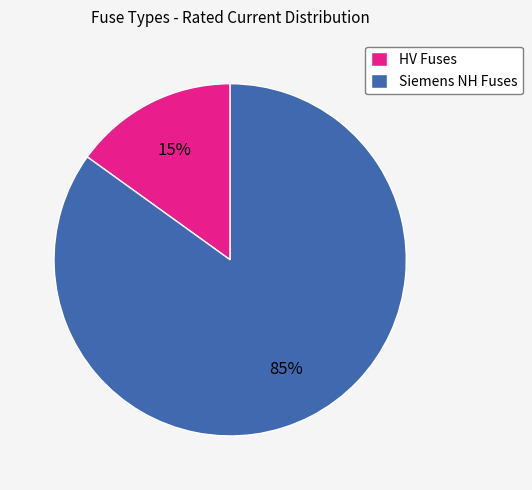

To the nearest percent, what is the average slice percentage?

50%